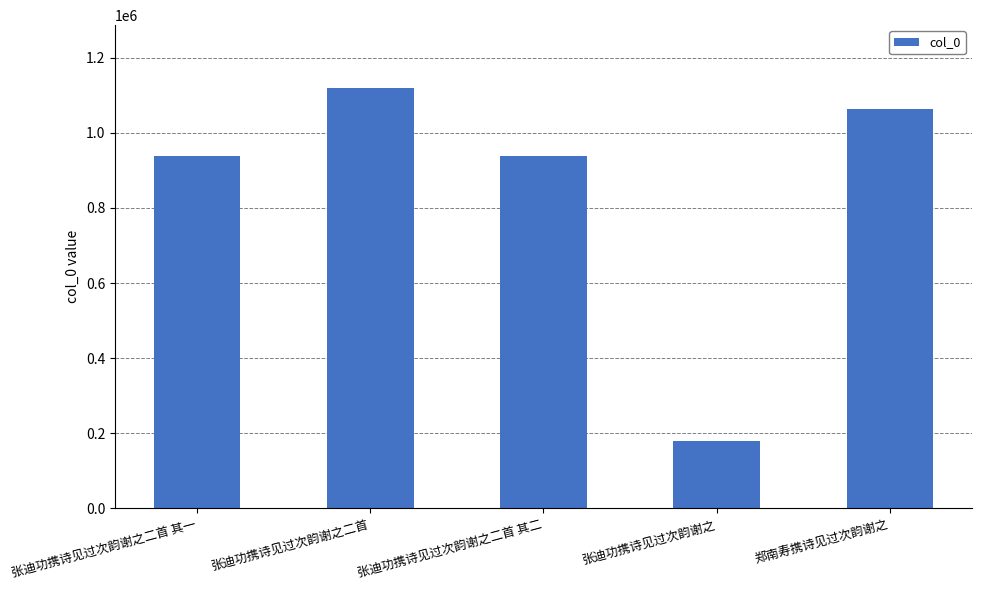

What is the difference between the second highest and minimum values?

883306